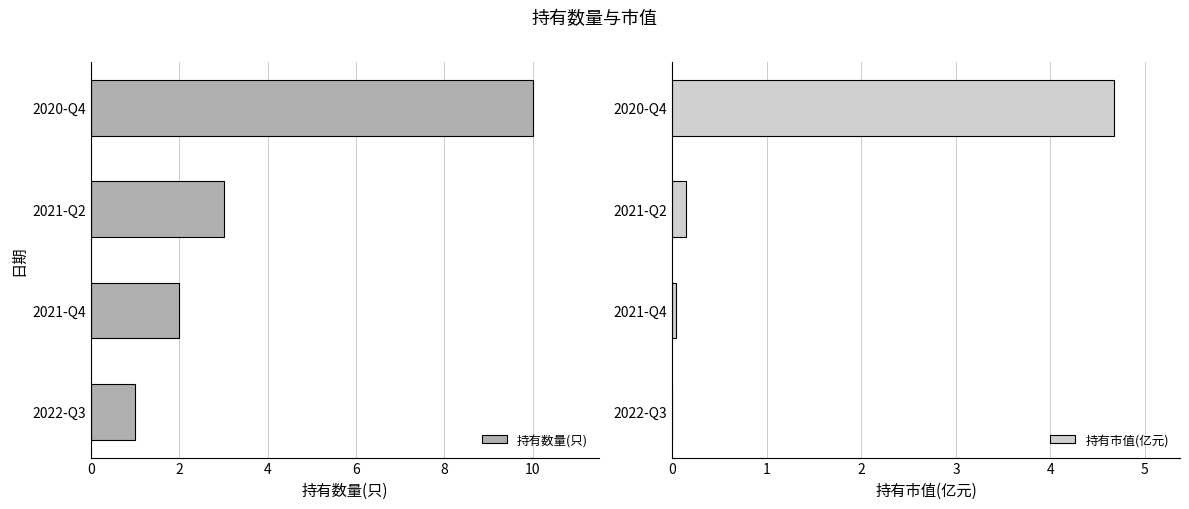

What is the maximum value for 持有数量(只)?

10